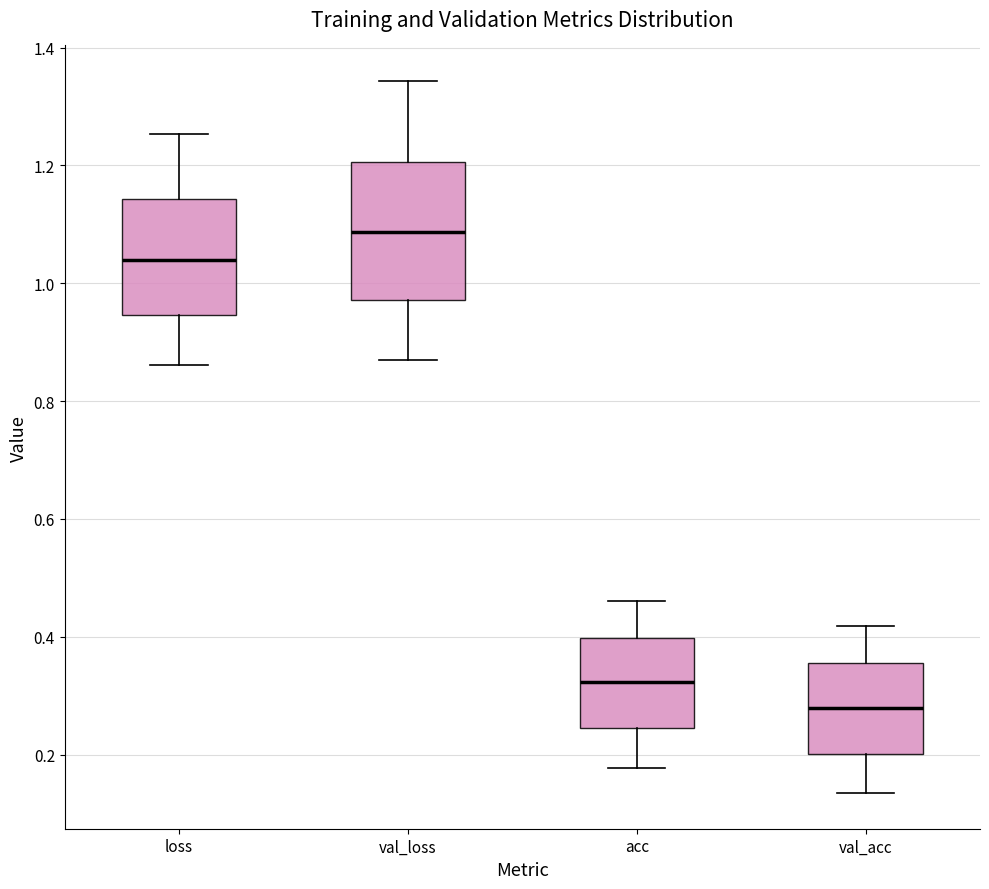

Which box's median line is the lowest?

val_acc